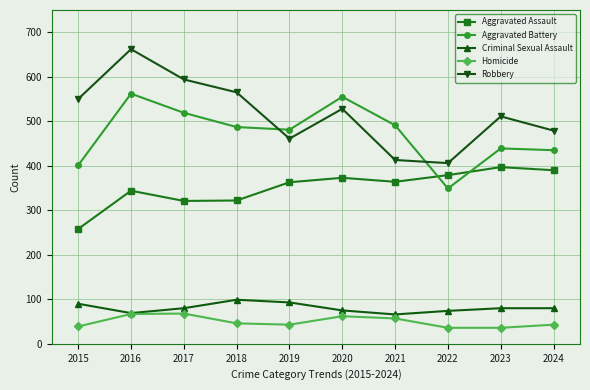

At which category does the chart reach its peak across all series?

2016